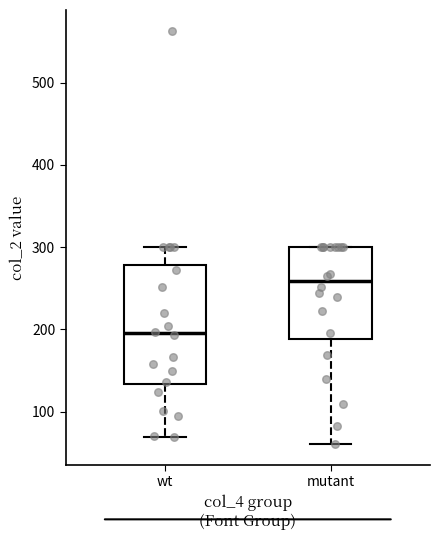

Reading left to right, read every box against the y-axis: the position of its median line, the range the box covers, and the ends of its whiskers. The values are not printed on the chart, so give them approximately, as read against the axis.

wt: median 190, box 130 to 280, whiskers 70 to 300
mutant: median 260, box 190 to 300, whiskers 60 to 300